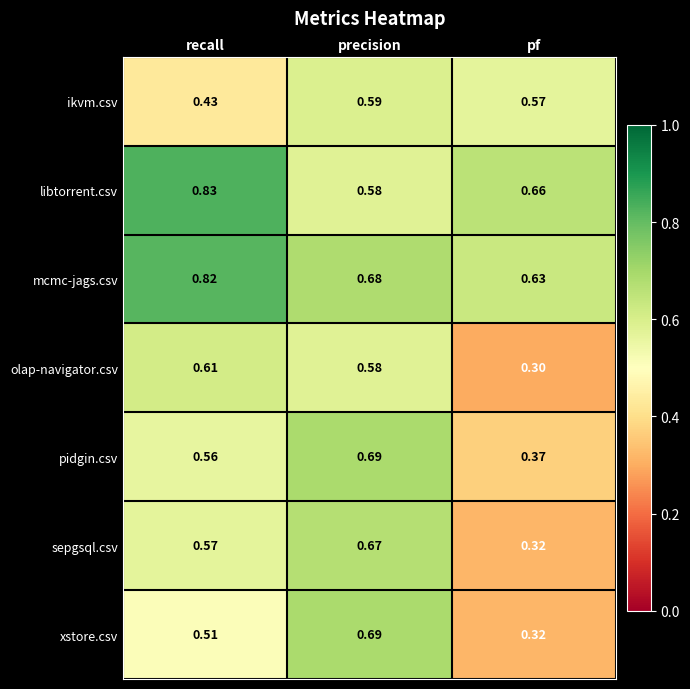

Which category has the highest value across all series?

recall